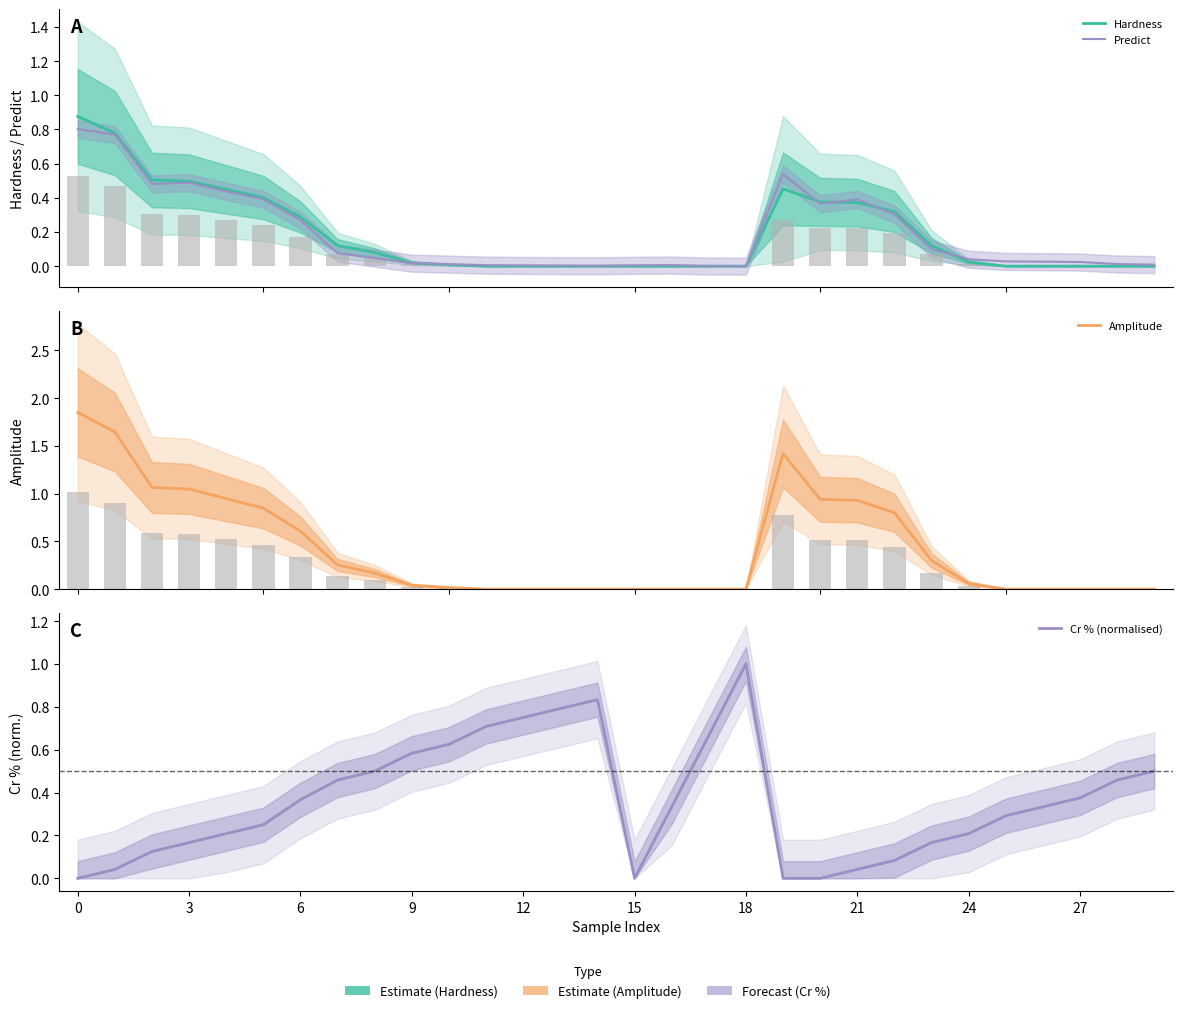

Which series changed the most between 6 and 27?

Amplitude